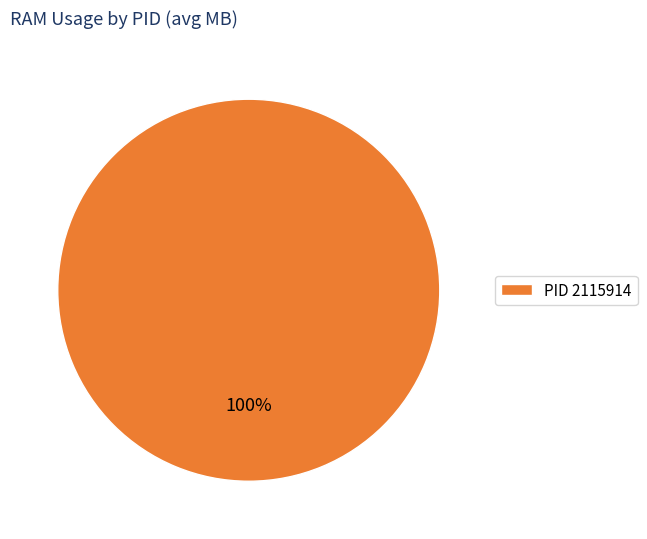

Count the number of slices in the pie.

1